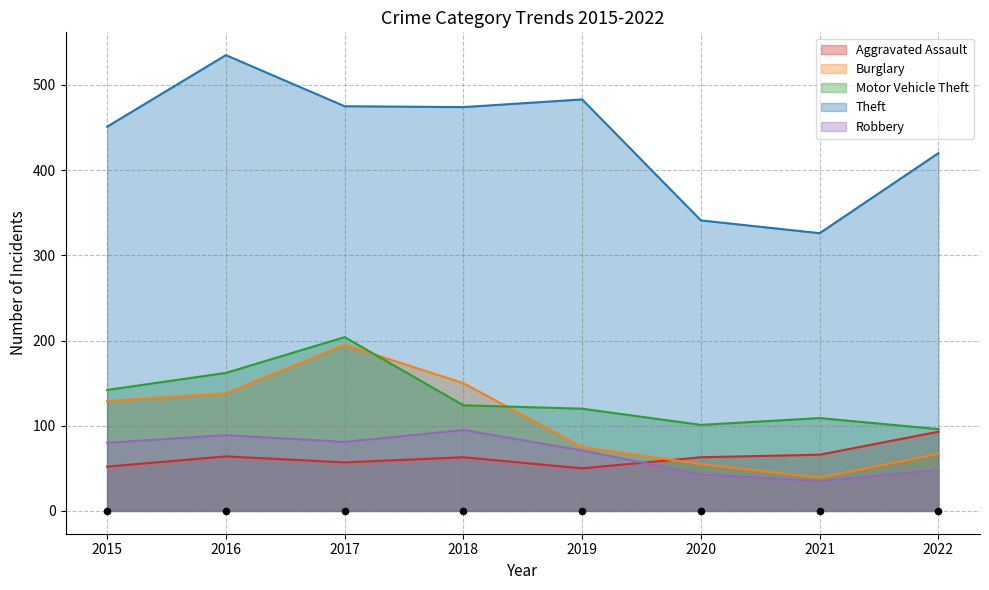

At how many categories does at least one series exceed 89?

8